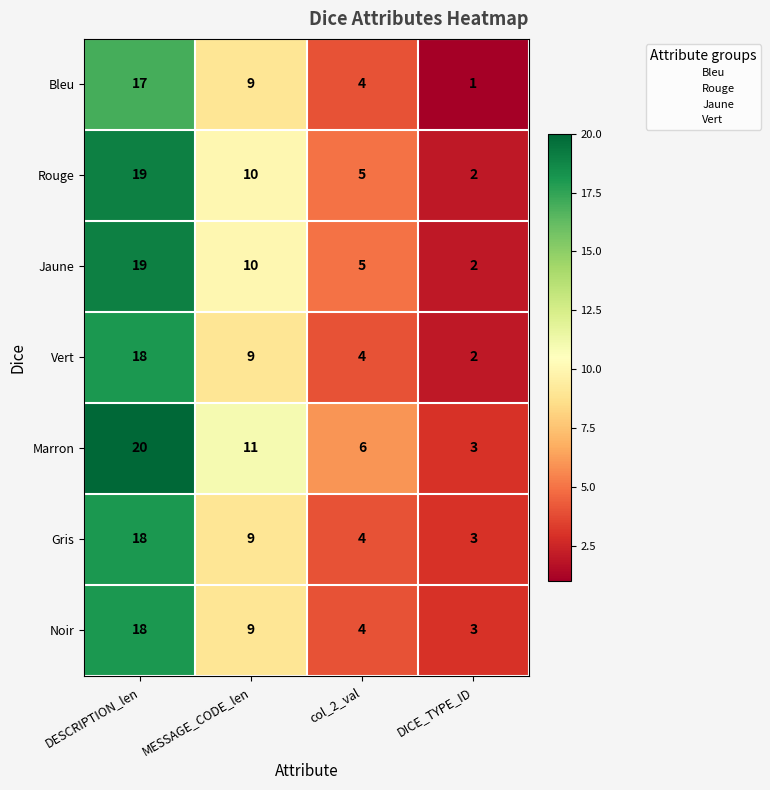

At which category does the chart reach its minimum across all series?

DICE_TYPE_ID